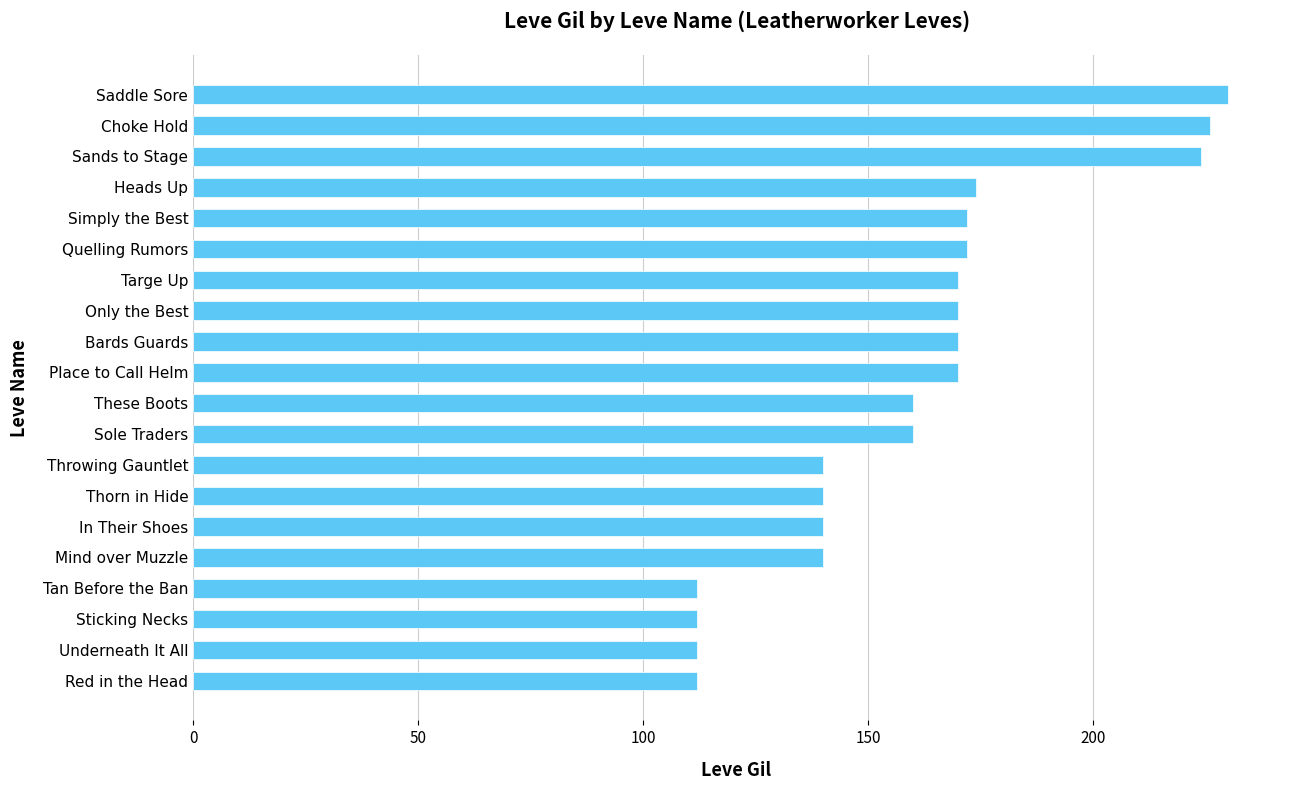

True or false: the data shows 226 at Choke Hold.

True